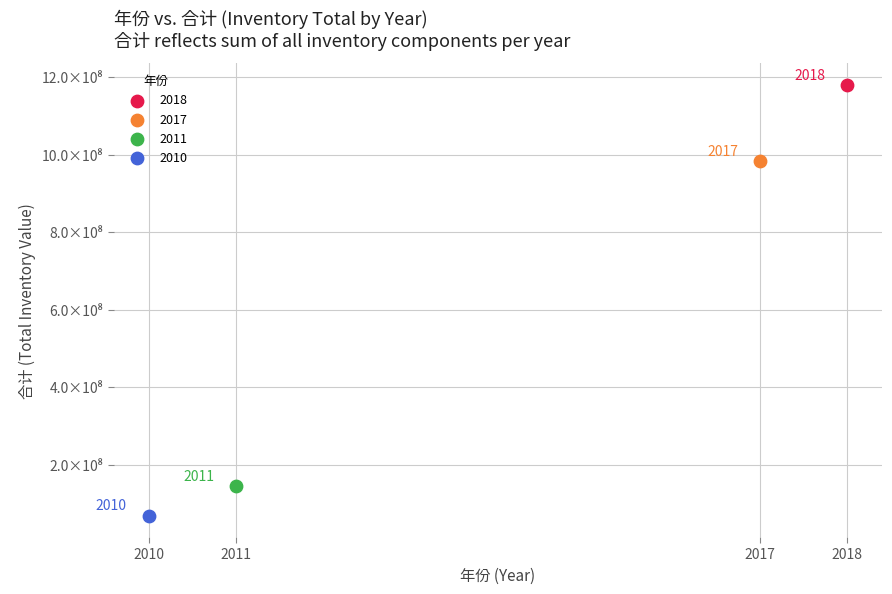

What are all the series names shown in the legend?

2018, 2017, 2011, 2010